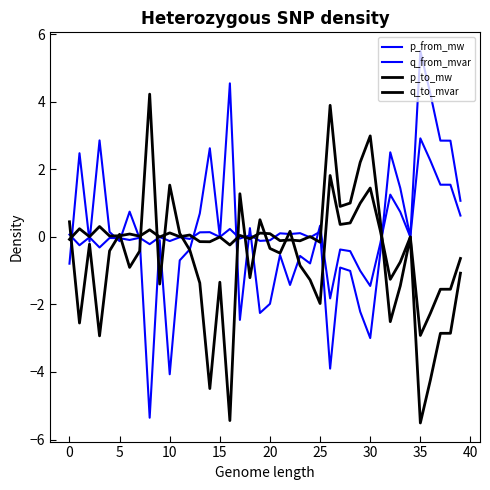

Is this an area chart (filled region under the line)?

No